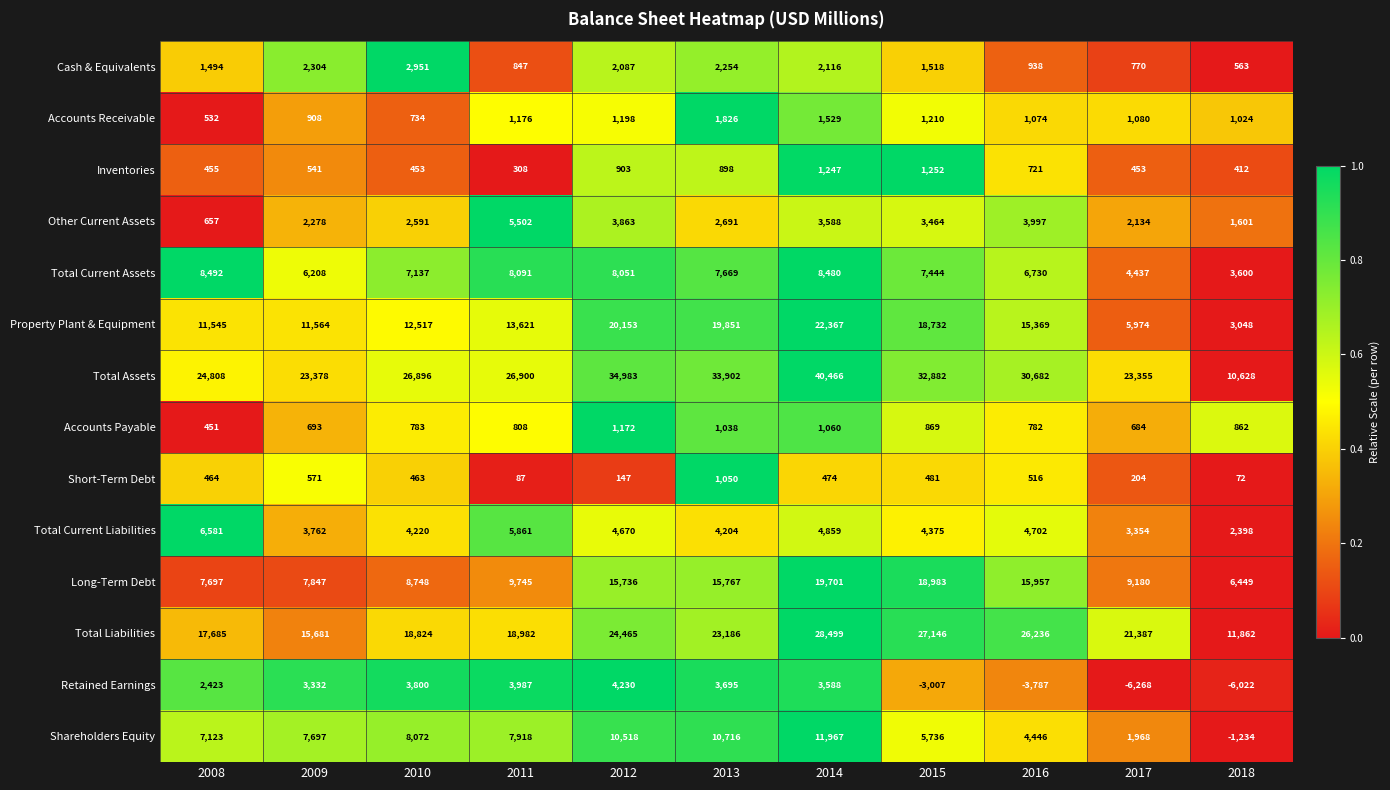

Where is Property Plant & Equipment nearest to the value 12707?

2010